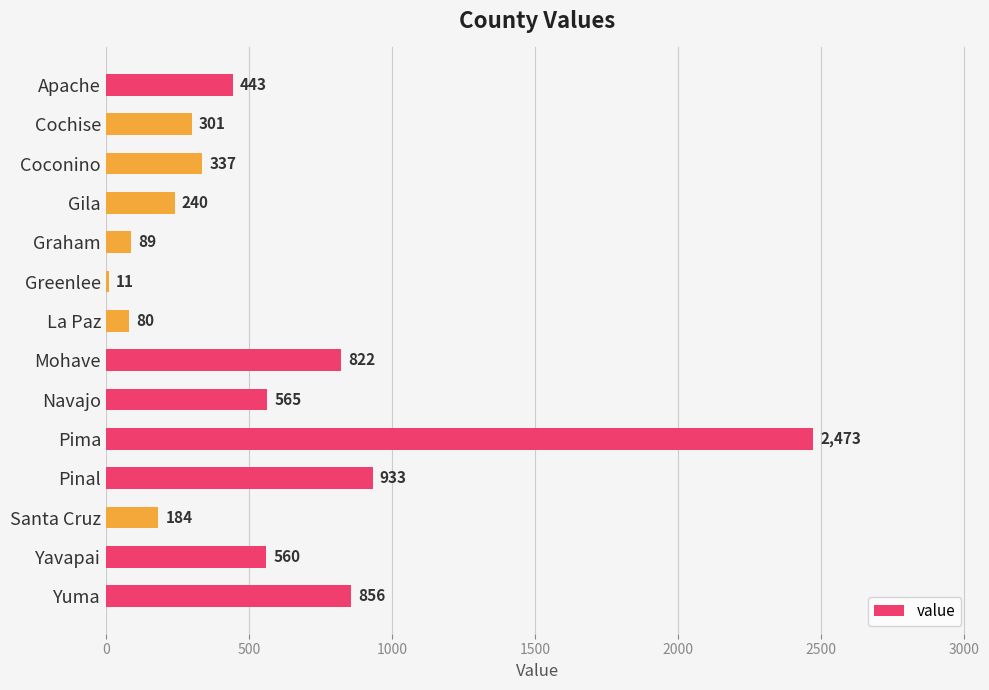

List the labels in order of value, largest first.

Pima, Pinal, Yuma, Mohave, Navajo, Yavapai, Apache, Coconino, Cochise, Gila, Santa Cruz, Graham, La Paz, Greenlee